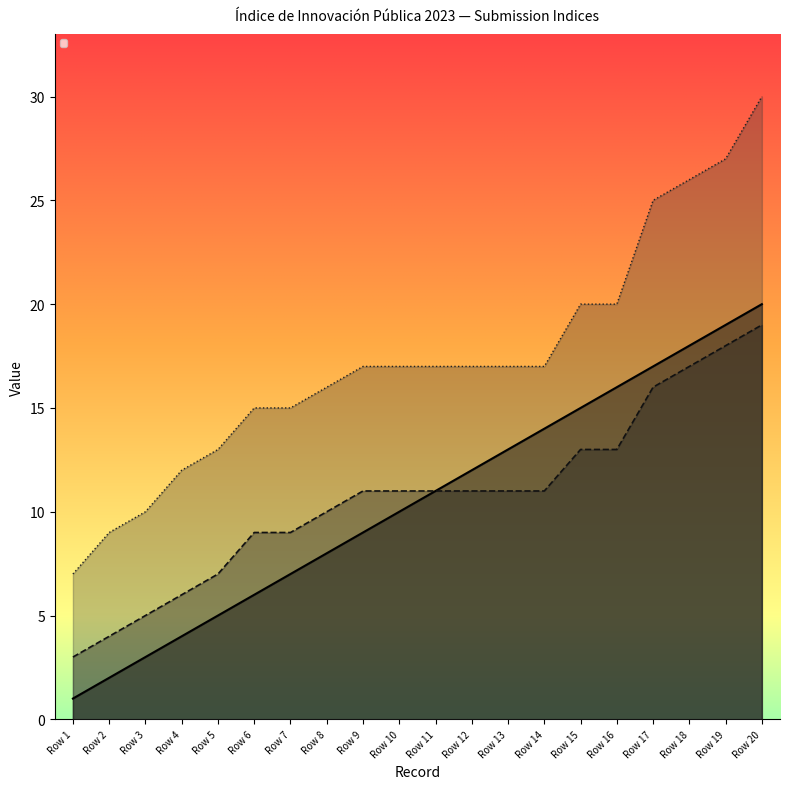

What is the value of the _parent_index point at the 1st from the left?

3